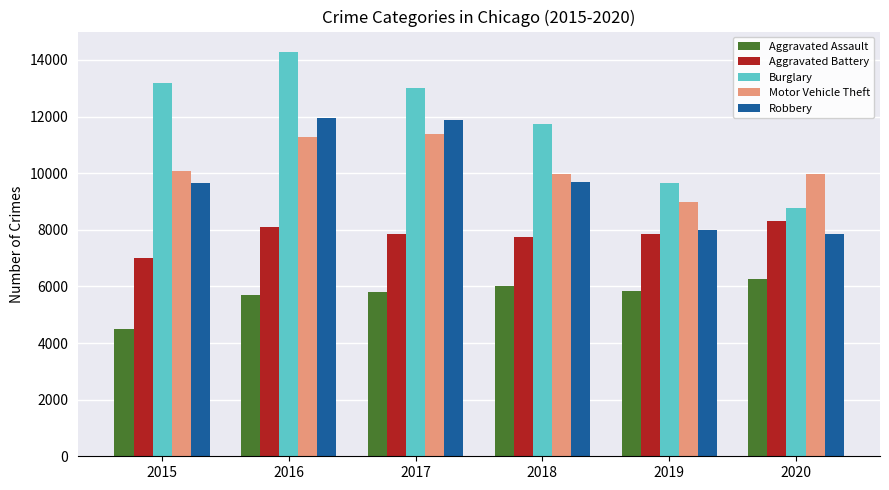

Where does the Burglary series first go above 13001?

2015